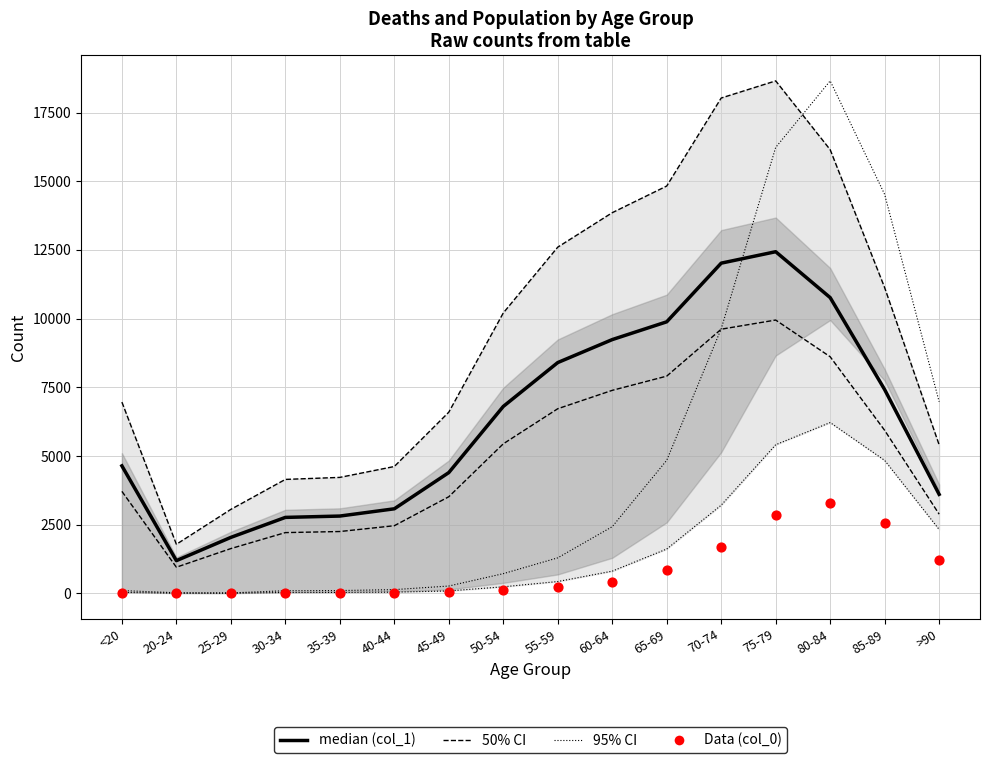

Is the value of 95% CI at 85-89 greater than the value of 50% CI at 75-79?

No